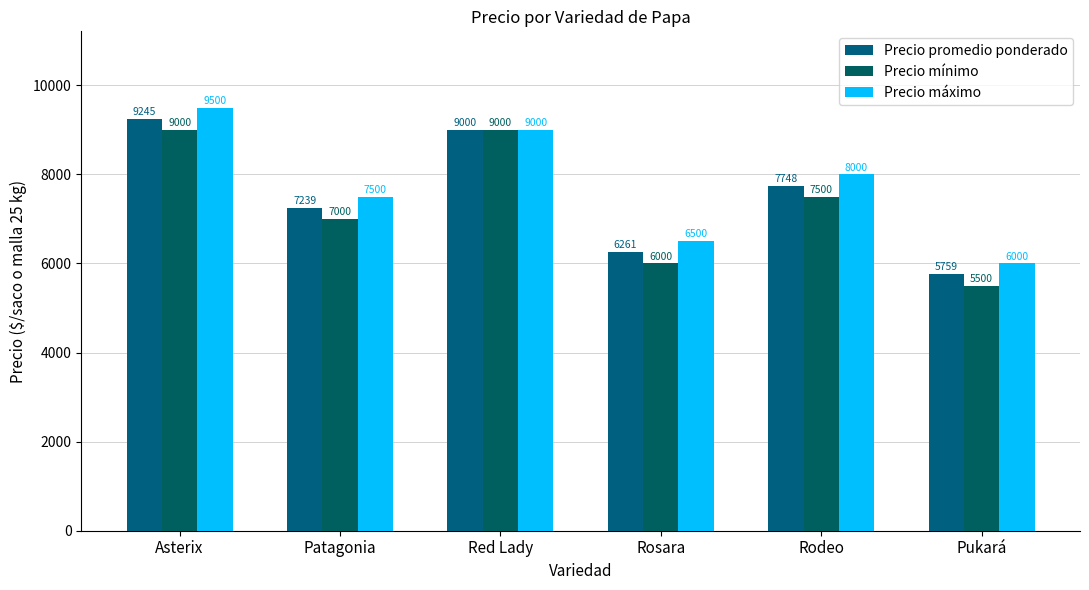

Which has a higher value, Rodeo or Asterix?

Asterix